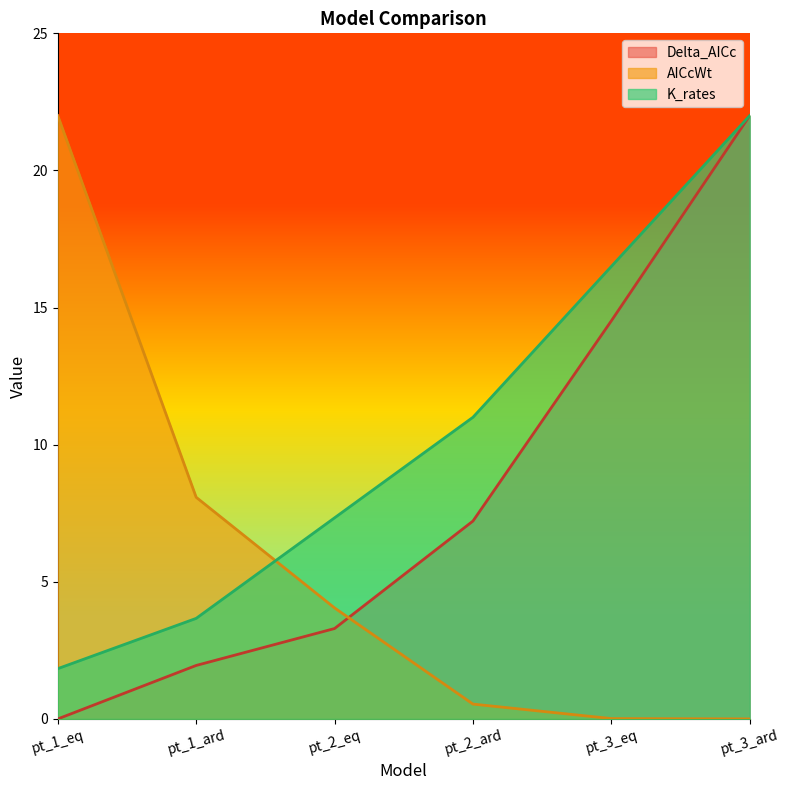

List the labels in order of AICcWt value, smallest first.

pt_3_ard, pt_3_eq, pt_2_ard, pt_2_eq, pt_1_ard, pt_1_eq